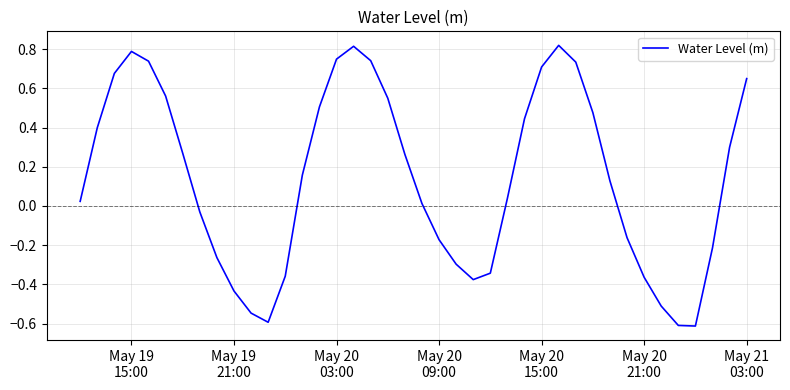

What is the smallest value displayed?

-0.6